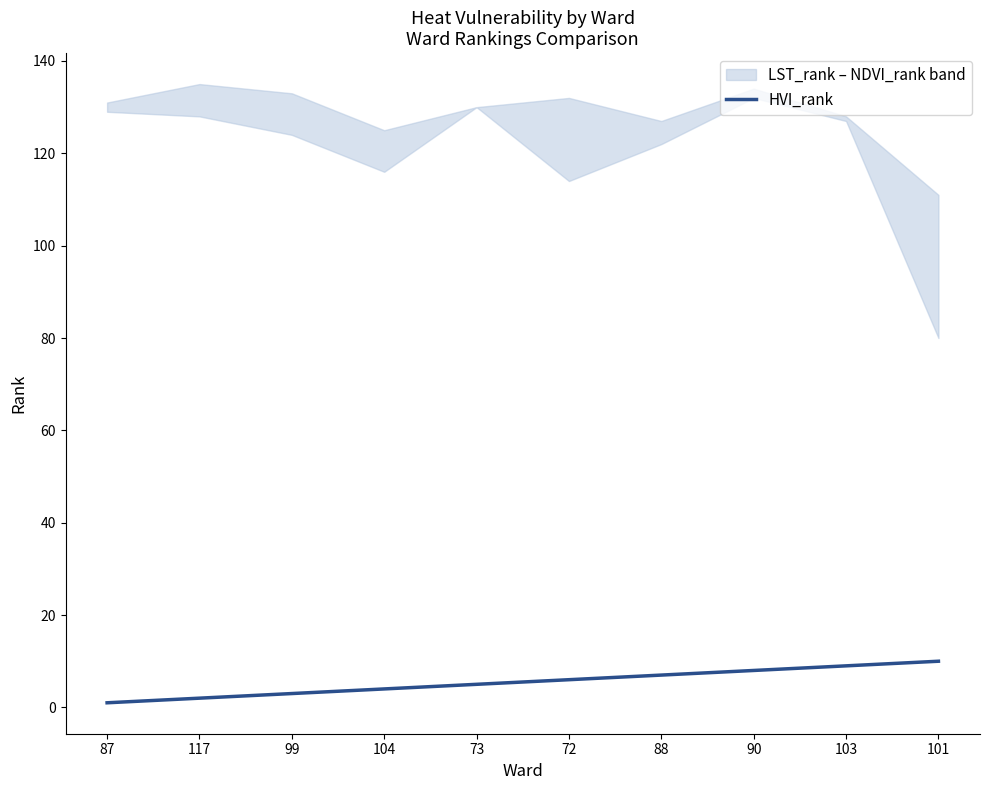

Approximately how many times larger is the value at 72 compared to 104?

1.5